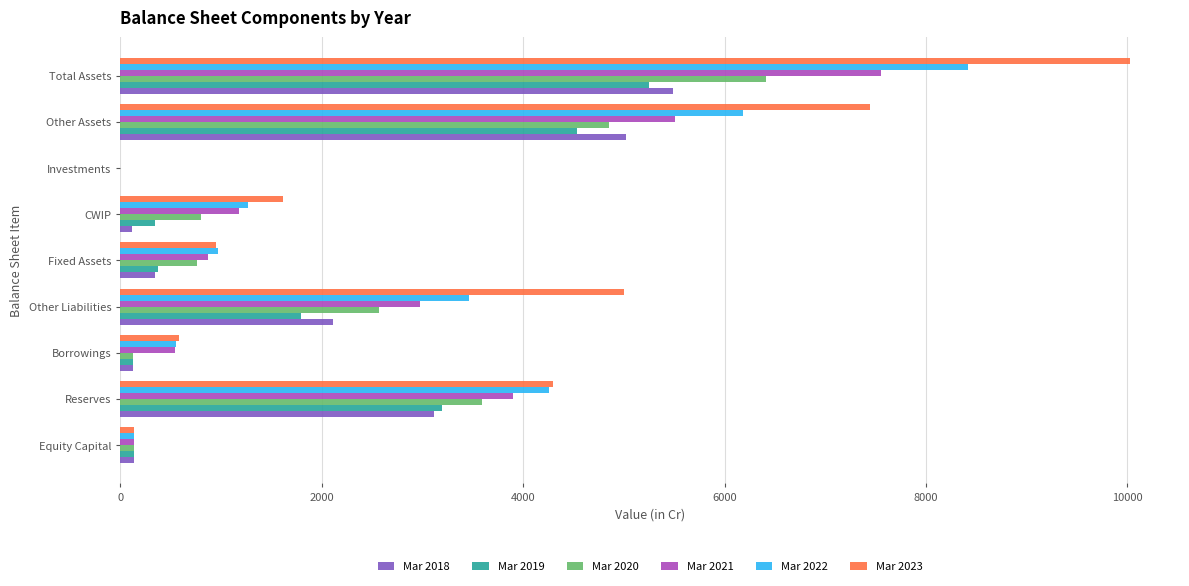

Is it true that Mar 2018 equals 5017 at Other Assets?

True